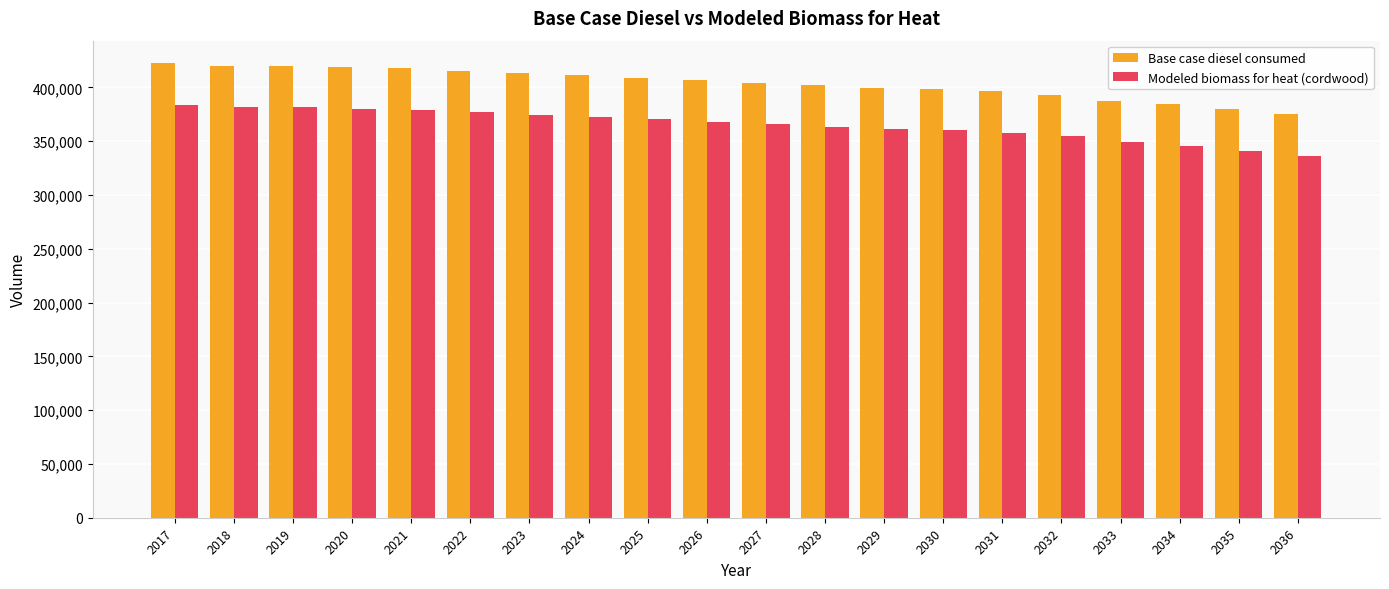

What is the value of the Base case diesel consumed bar at the 15th from the left?

396512.0